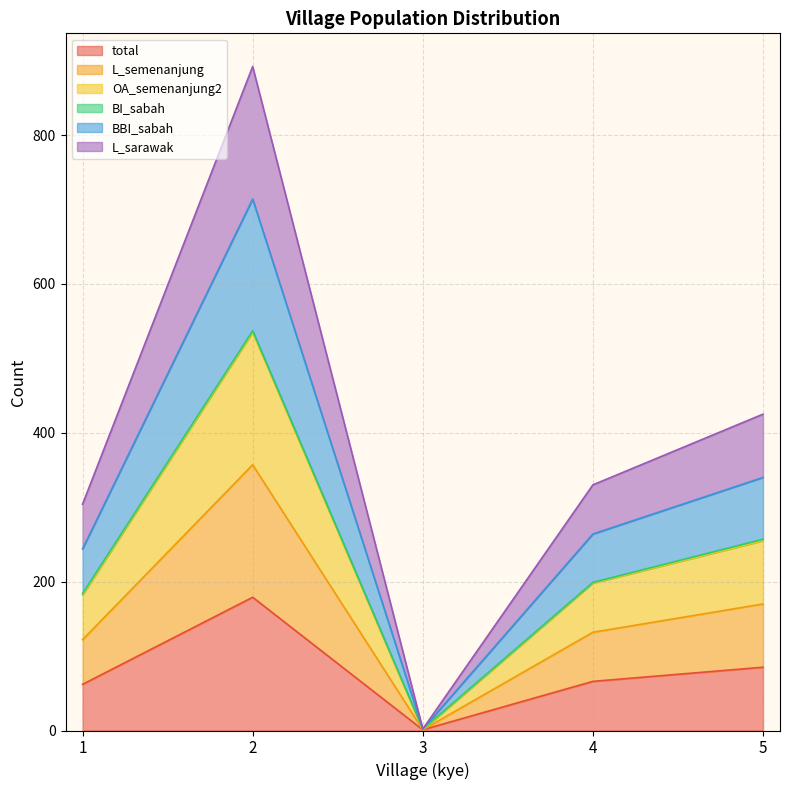

In L_sarawak, how many points are higher than both neighbors (excluding endpoints)?

1